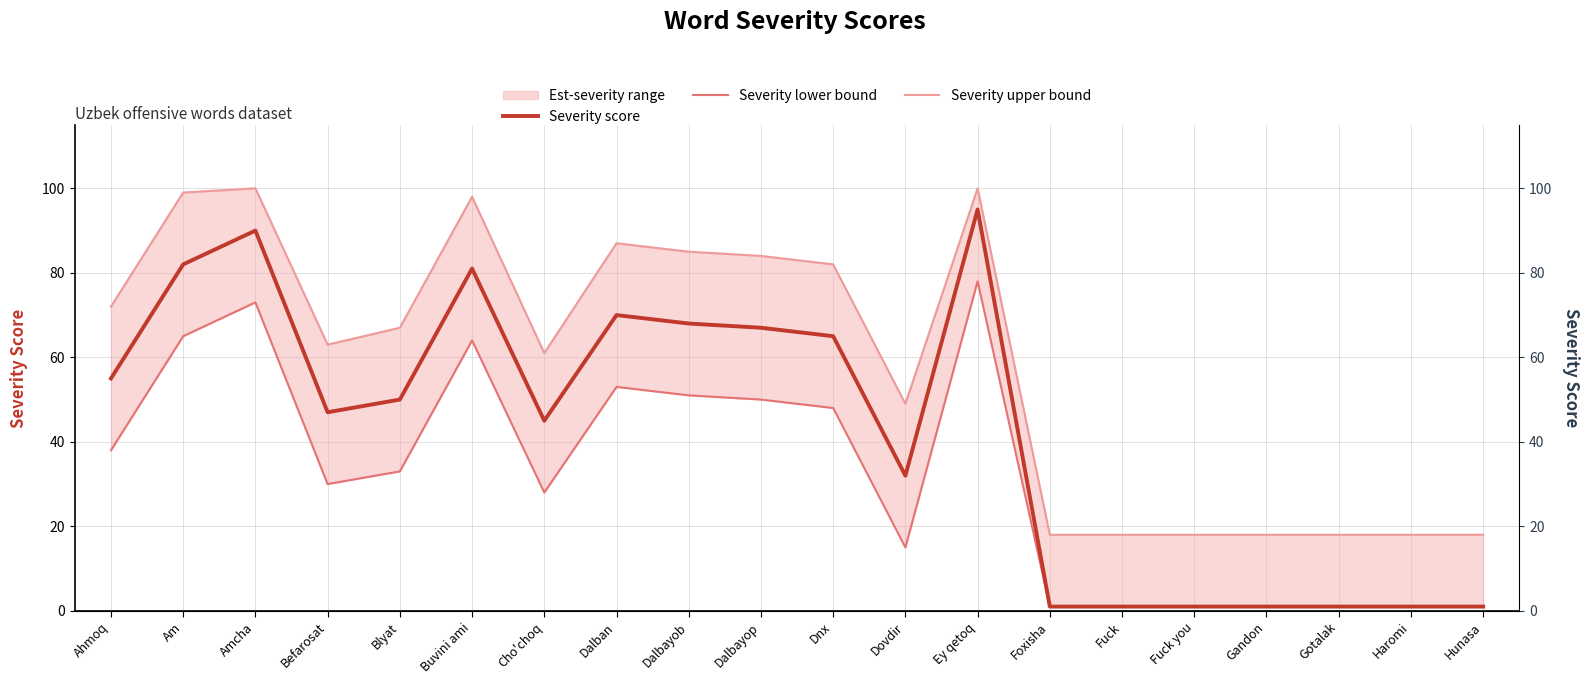

At which category does Severity score reach its first local valley?

Befarosat